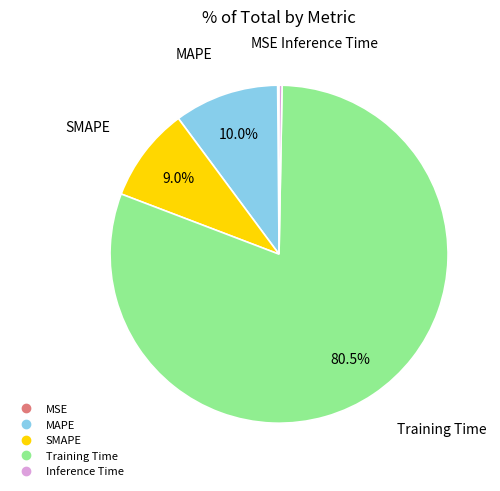

To the nearest percent, what is the combined percentage of Inference Time and SMAPE?

9%